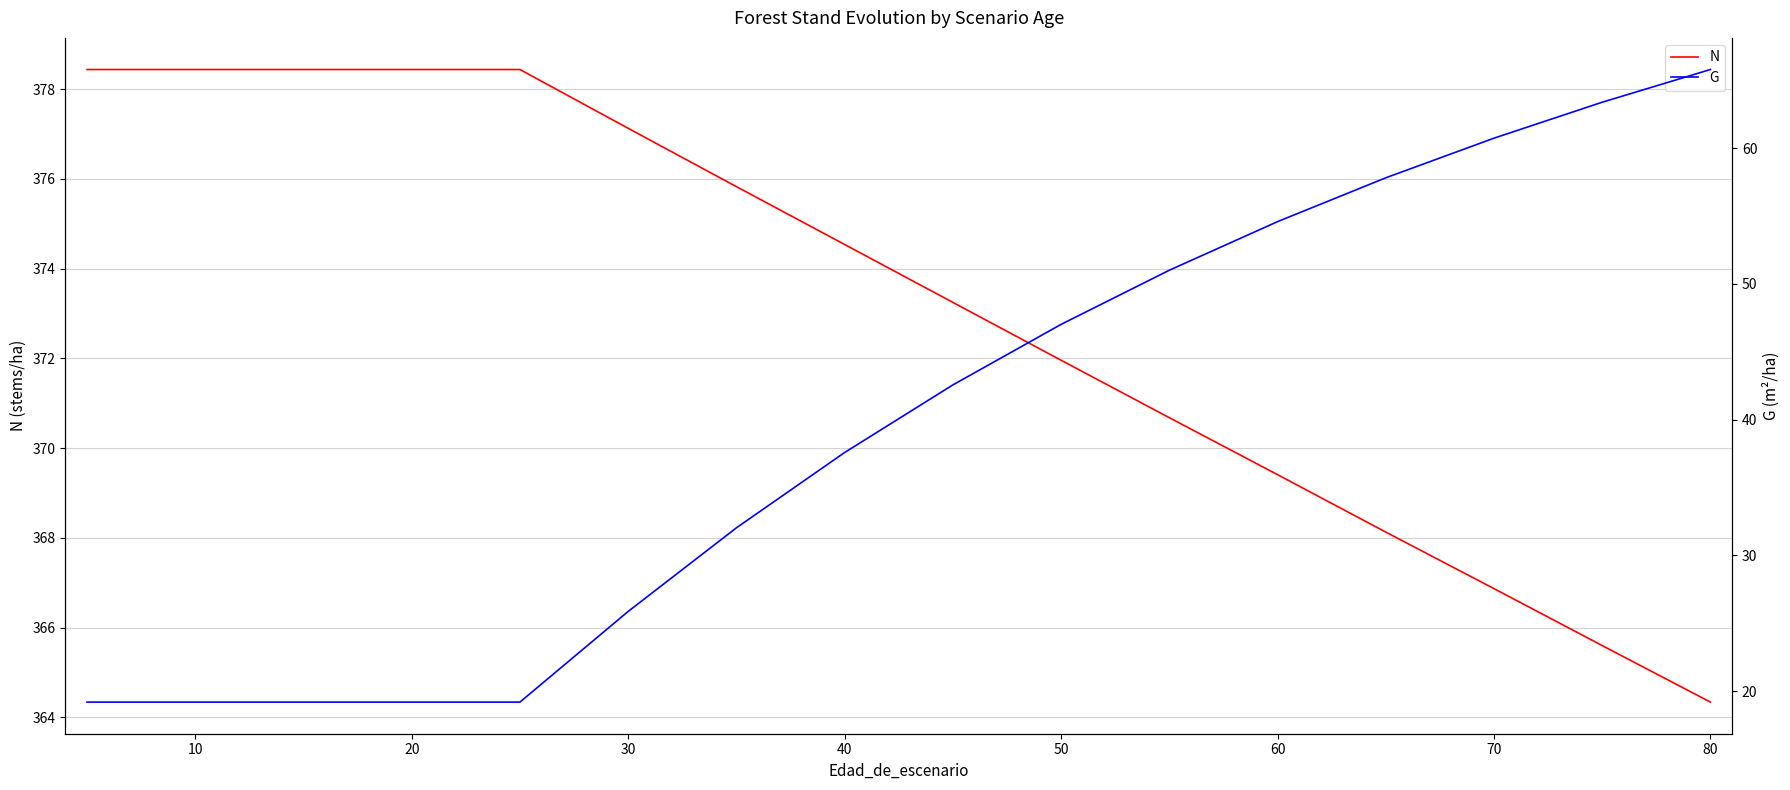

Is it true that G equals 84.2 at 11?

False